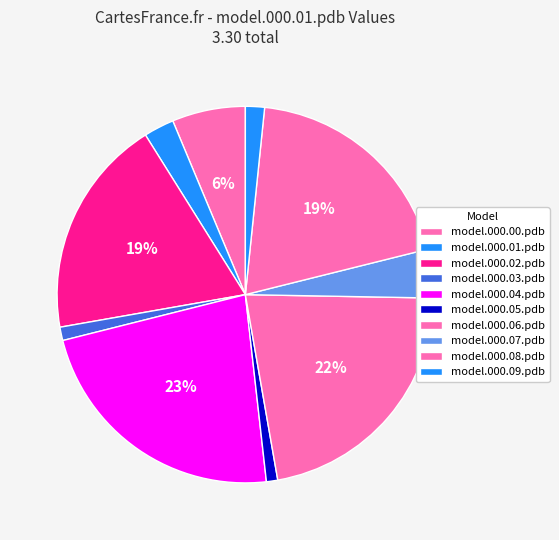

Rank the categories by value from highest to lowest.

model.000.04.pdb, model.000.06.pdb, model.000.08.pdb, model.000.02.pdb, model.000.00.pdb, model.000.07.pdb, model.000.01.pdb, model.000.09.pdb, model.000.03.pdb, model.000.05.pdb